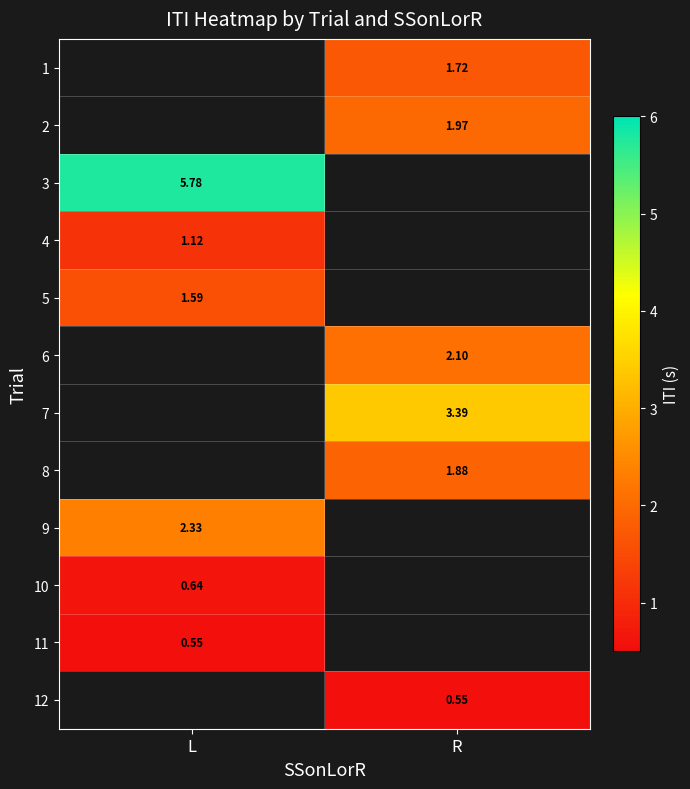

What is the smallest value displayed?

0.5